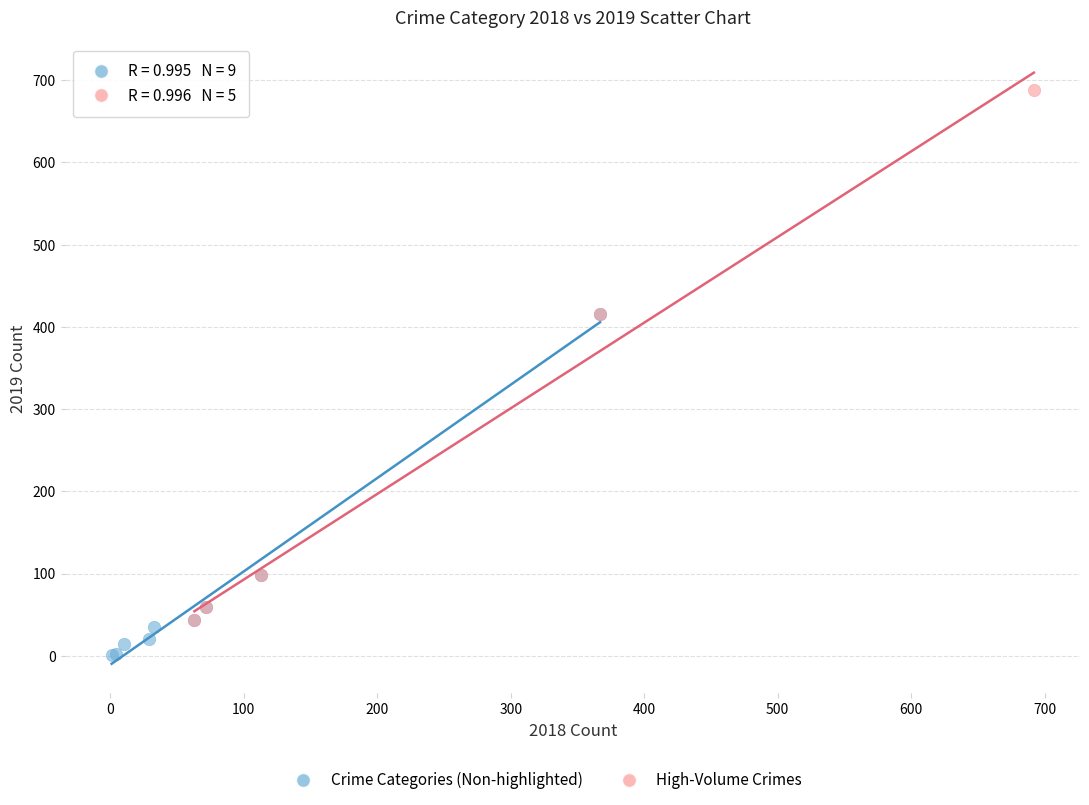

Which series reaches the maximum Y coordinate?

High-Volume Crimes